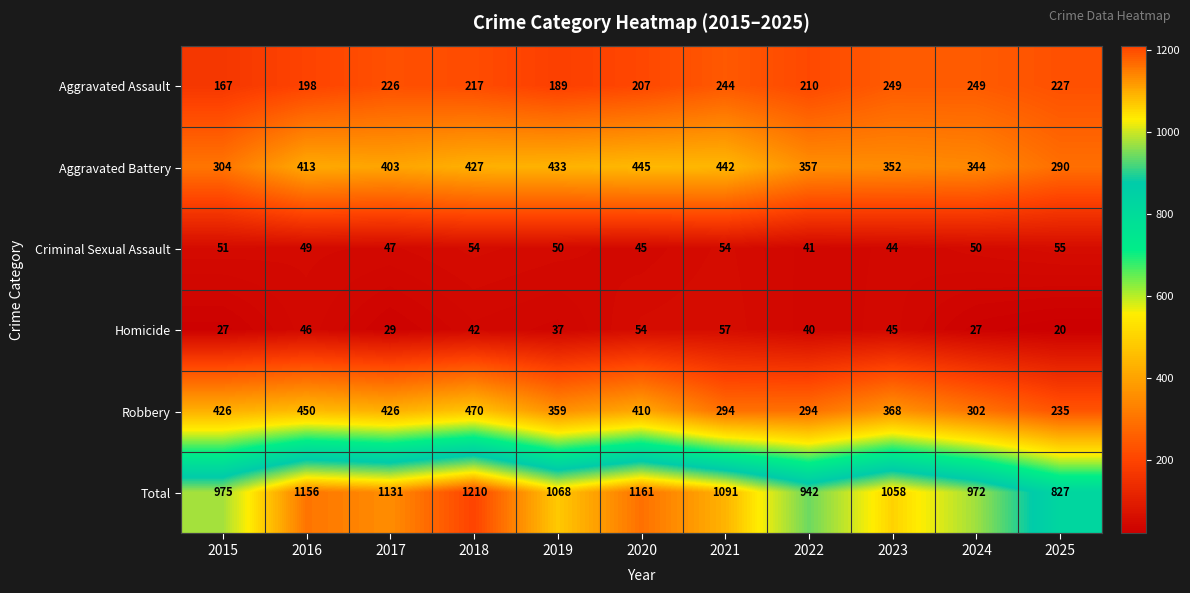

Is it true that Homicide equals 46 at 2016?

True